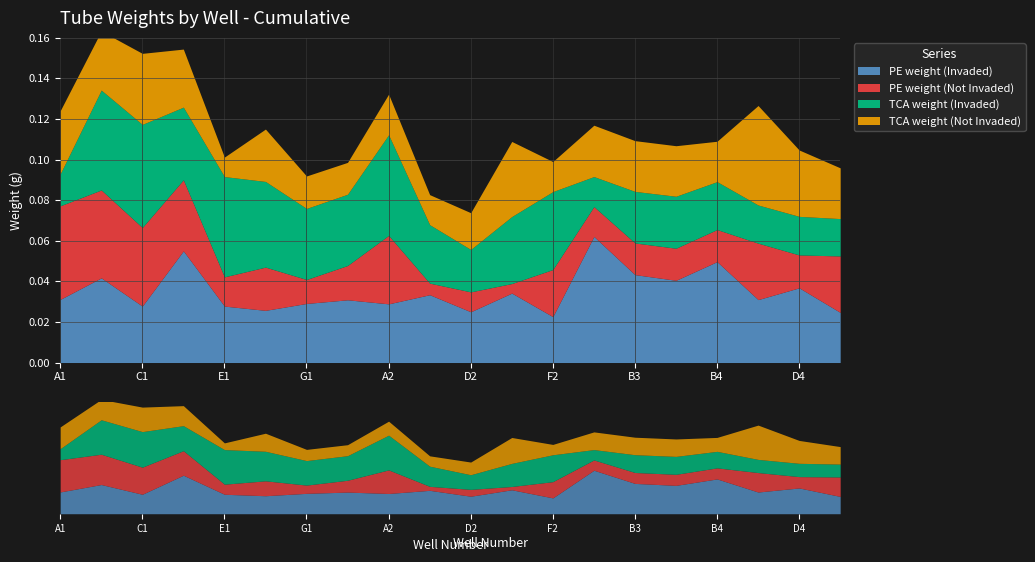

What is the total value across all series at A1?

0.1